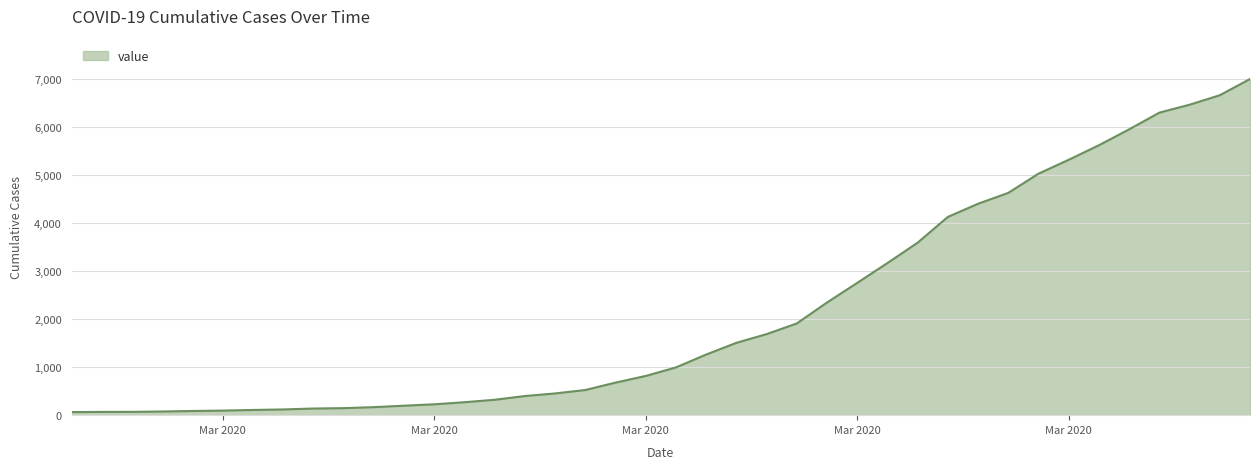

What is the maximum value shown in the chart?

6995